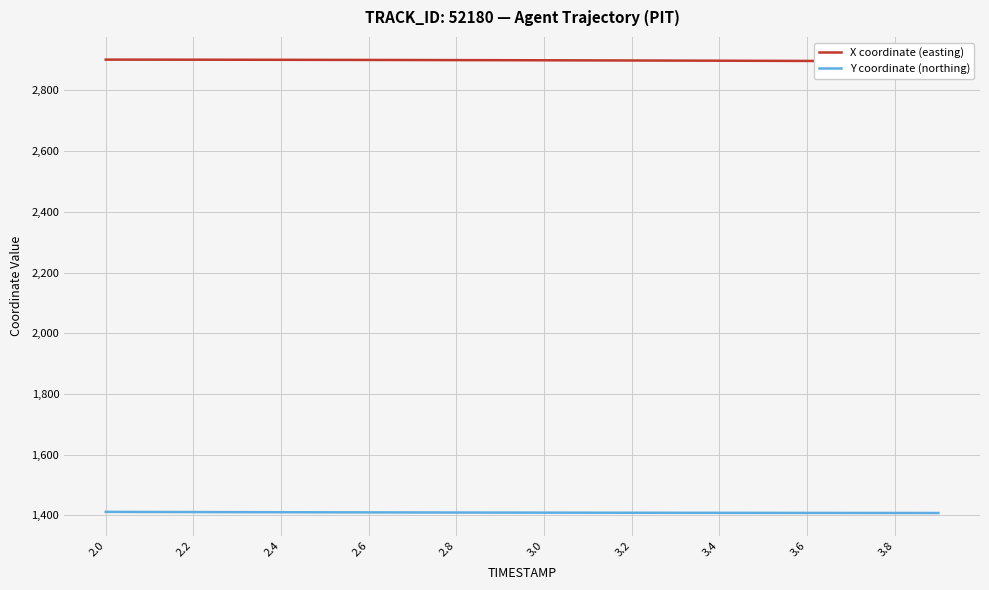

True or false: X coordinate (easting) and Y coordinate (northing) intersect in this chart.

False